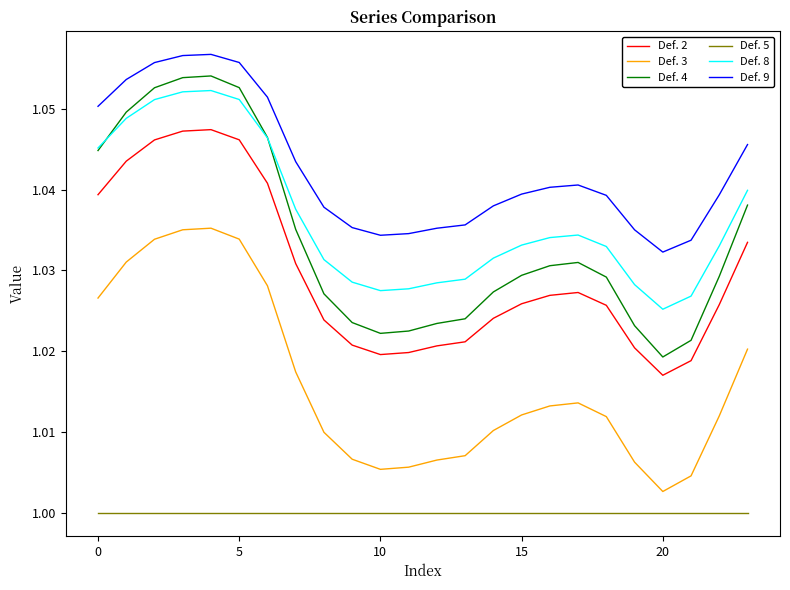

Which series has the largest range (max minus min)?

Def. 4